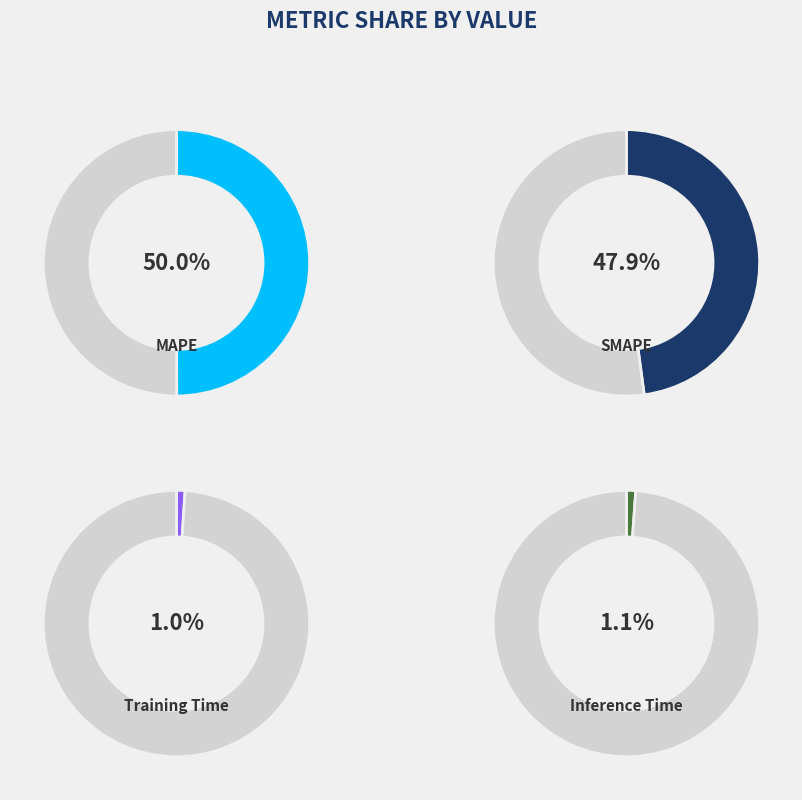

Which slice is the smallest?

Training Time